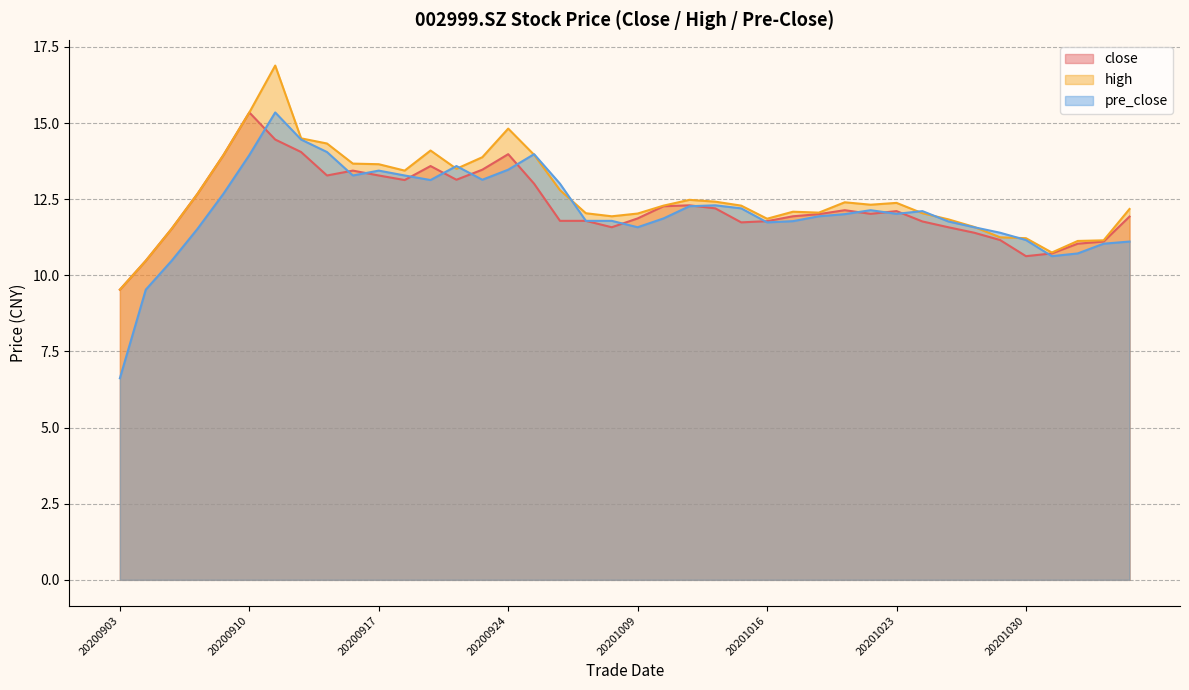

Which series has the largest range (max minus min)?

pre_close